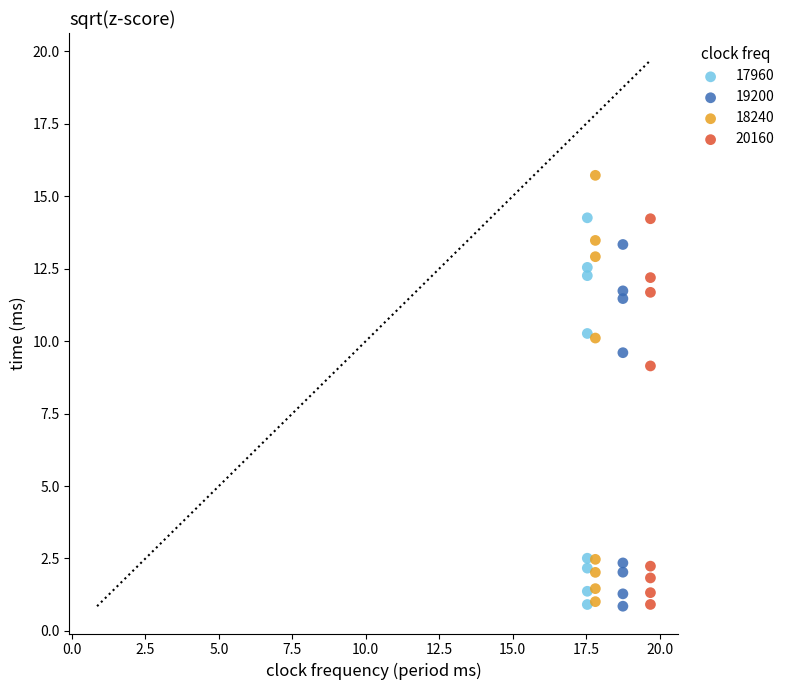

Which series has the widest spread of Y values?

18240